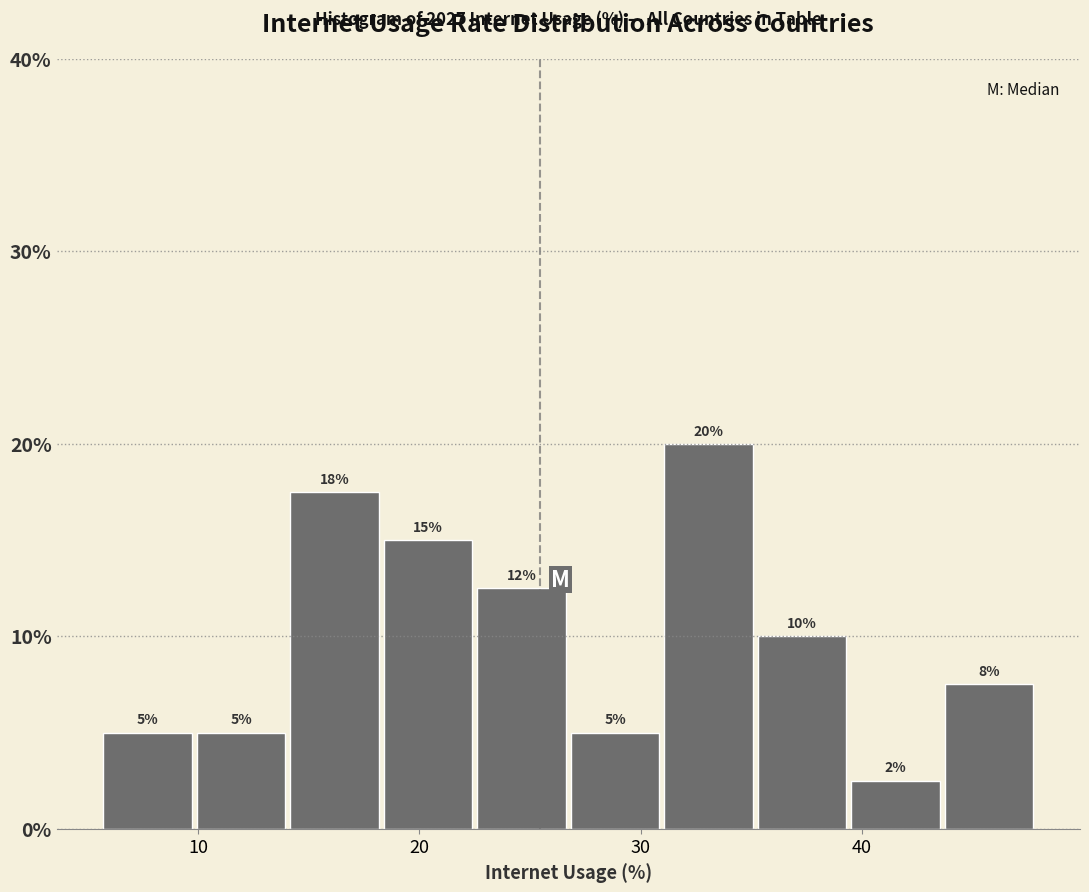

Over which range of the x-axis is the bar tallest?

31 to 35